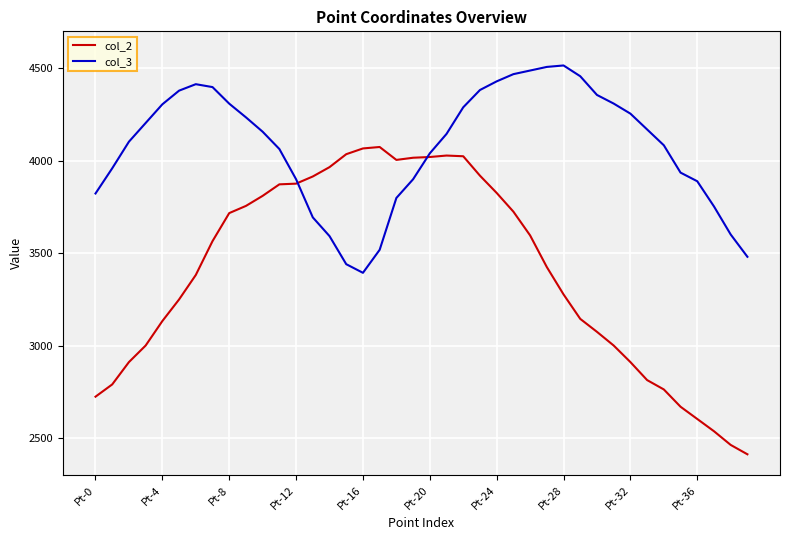

Which series has the largest total across all categories?

col_3